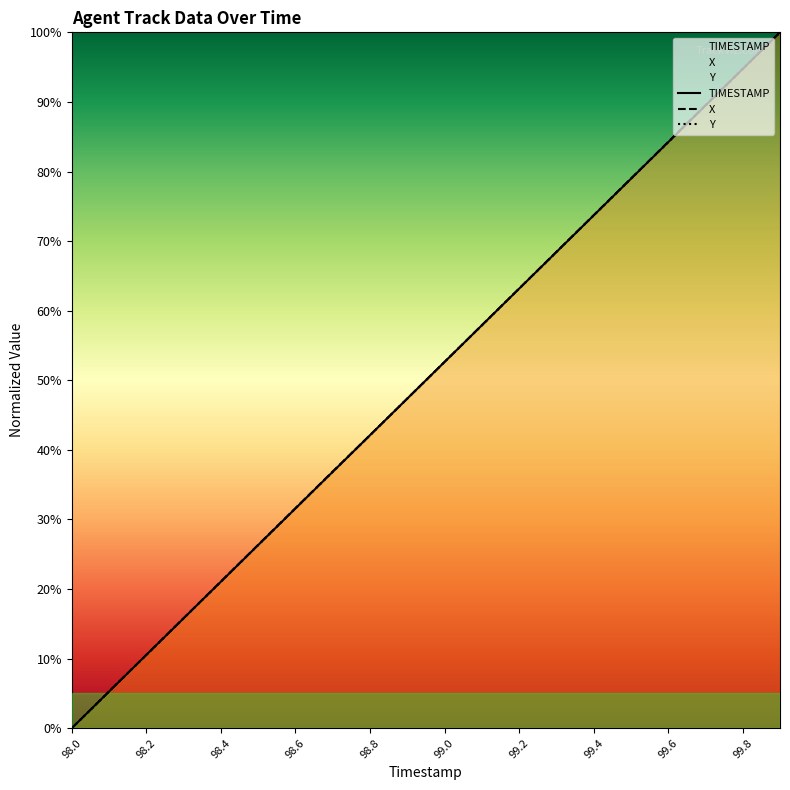

List the series in order of their peak value, lowest first.

TIMESTAMP, X, Y